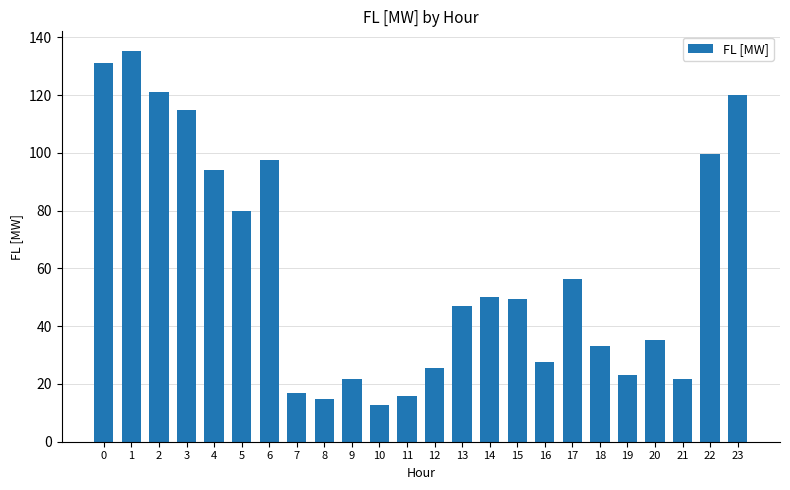

At which label is the value closest to 74?

5